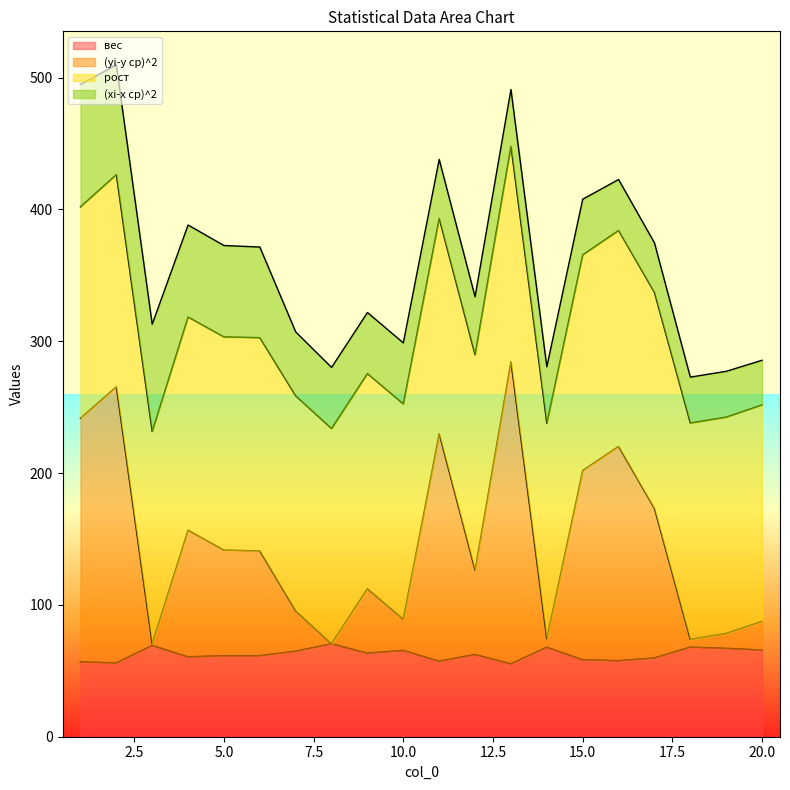

What is the maximum value for вес?

70.5